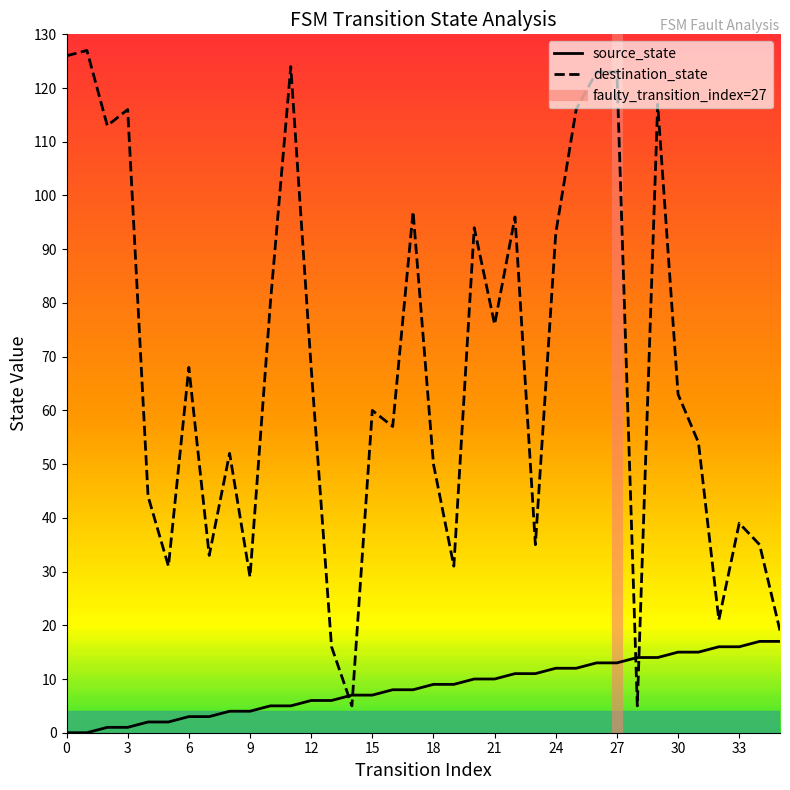

How many lines are shown in the chart?

2